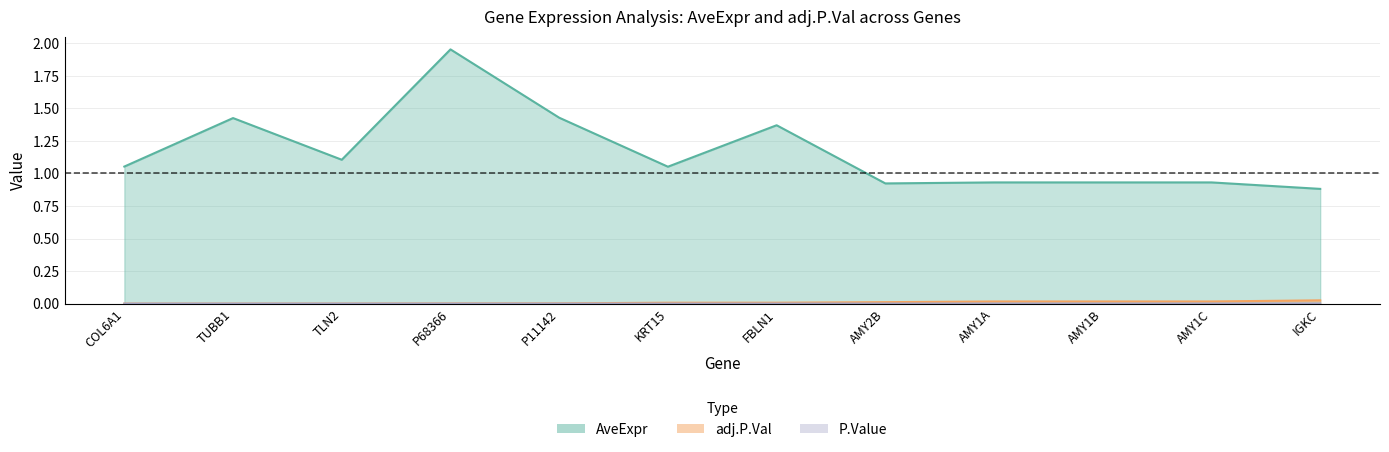

What is the spread (max minus min) of values at COL6A1?

1.1